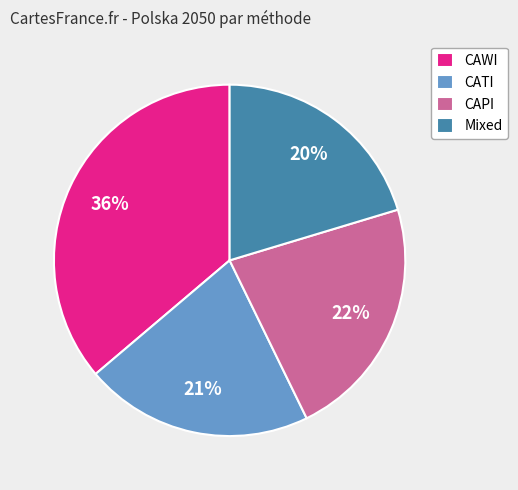

To the nearest percent, what percentage of the pie is CAWI?

36%